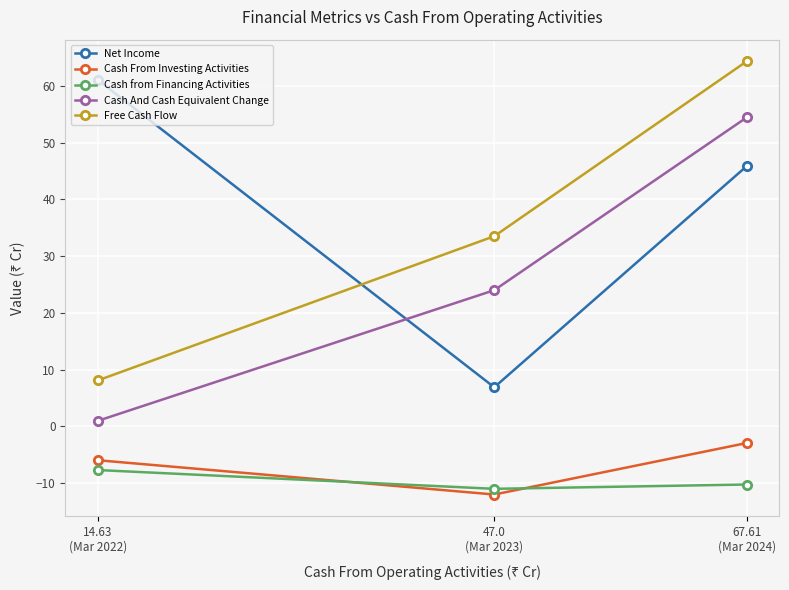

What is the average value of the Net Income series?

37.9